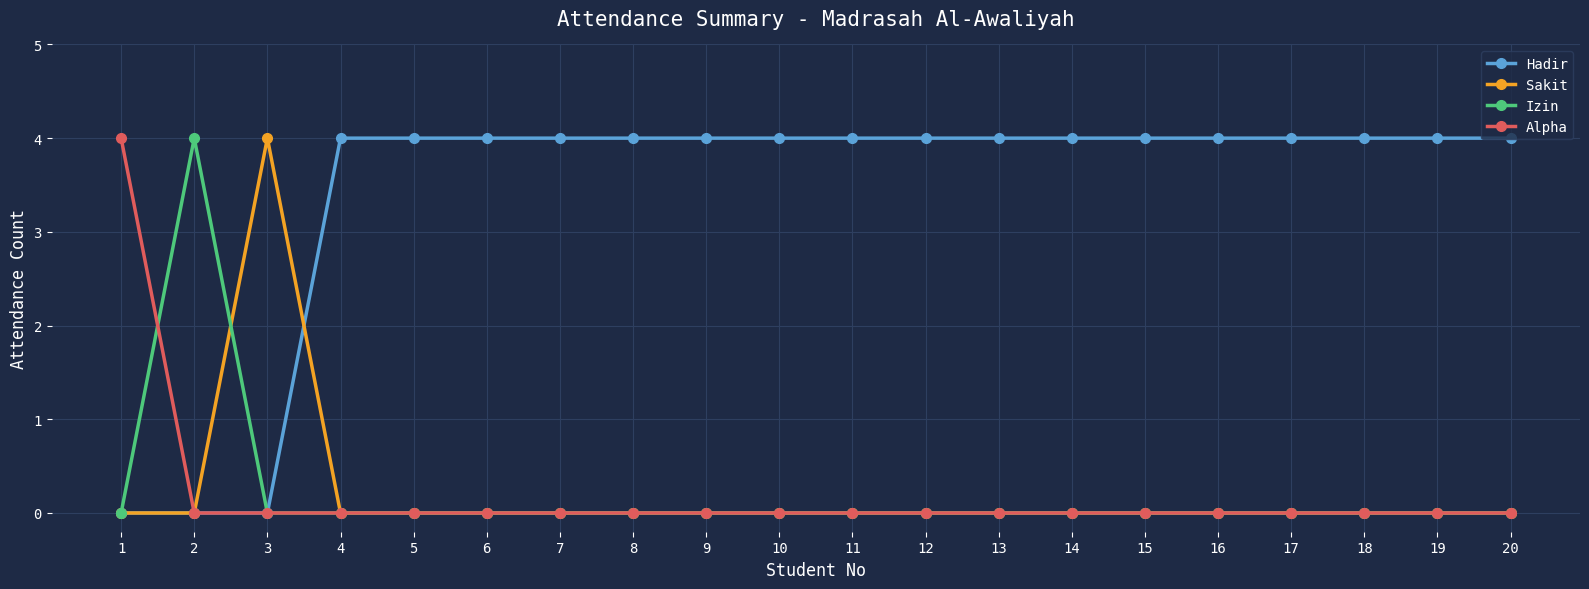

What is the sum of all Hadir values?

68